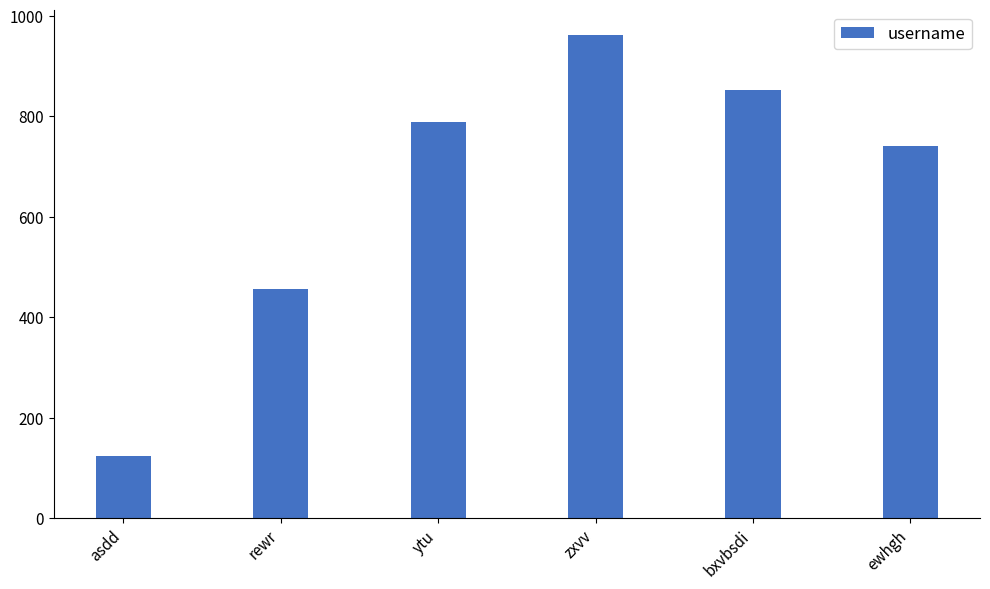

What is the minimum value shown in the chart?

123